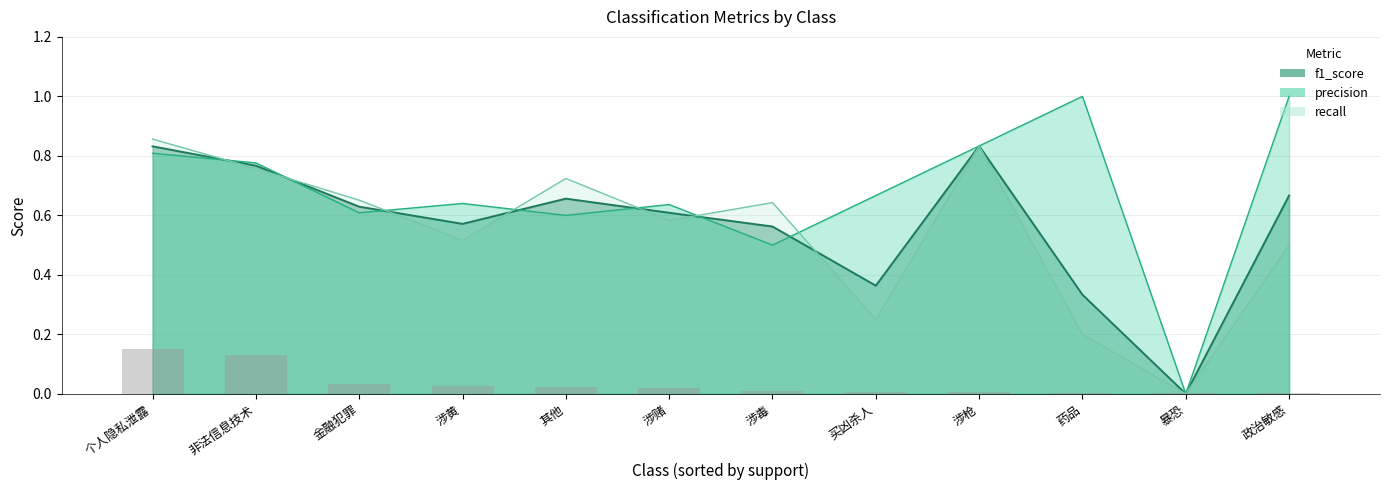

Between 涉毒 and 涉赌, which is larger?

涉赌